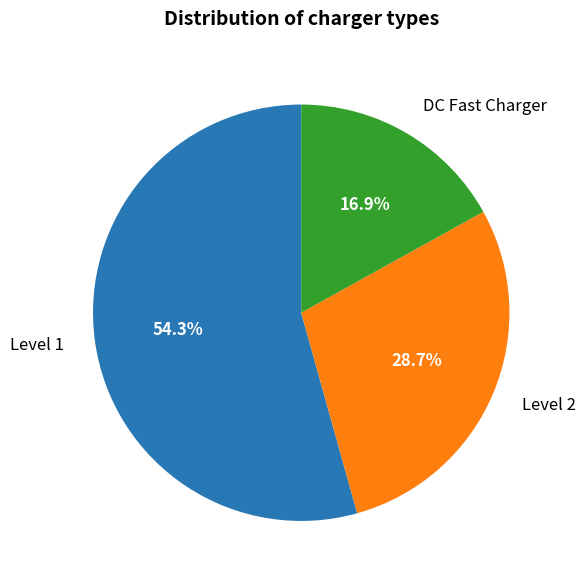

What percentage do Level 1 and DC Fast Charger together represent?

71.3%